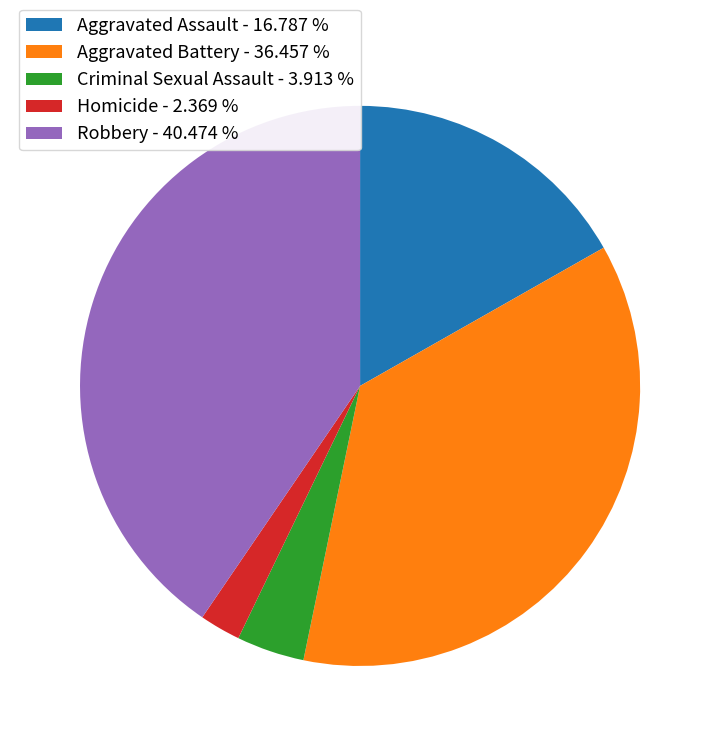

How many slices are in this pie chart?

5